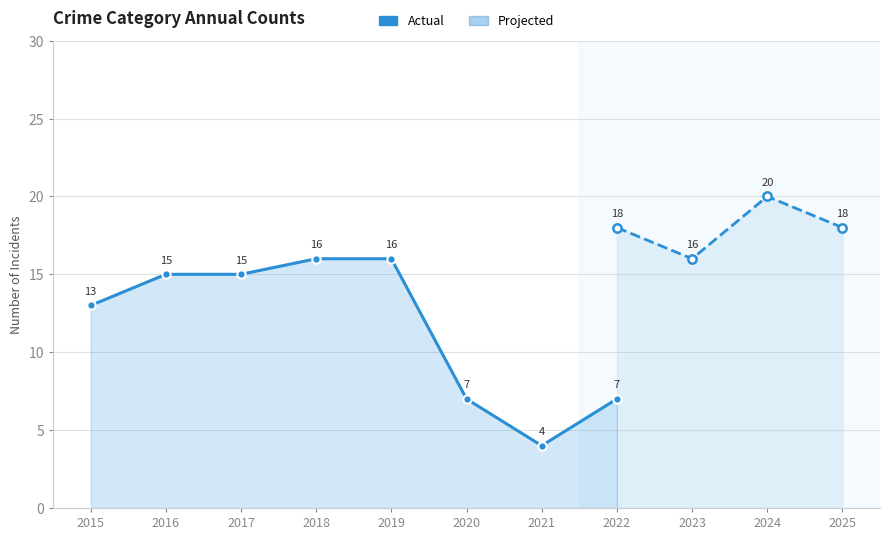

Does the chart have visible grid lines?

Yes